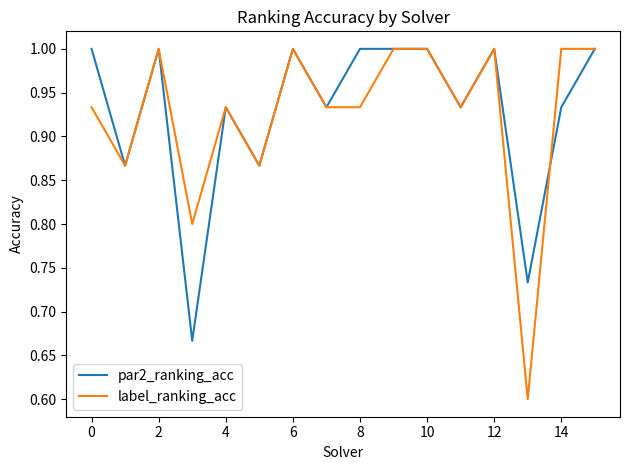

Which series has the widest spread of values?

label_ranking_acc